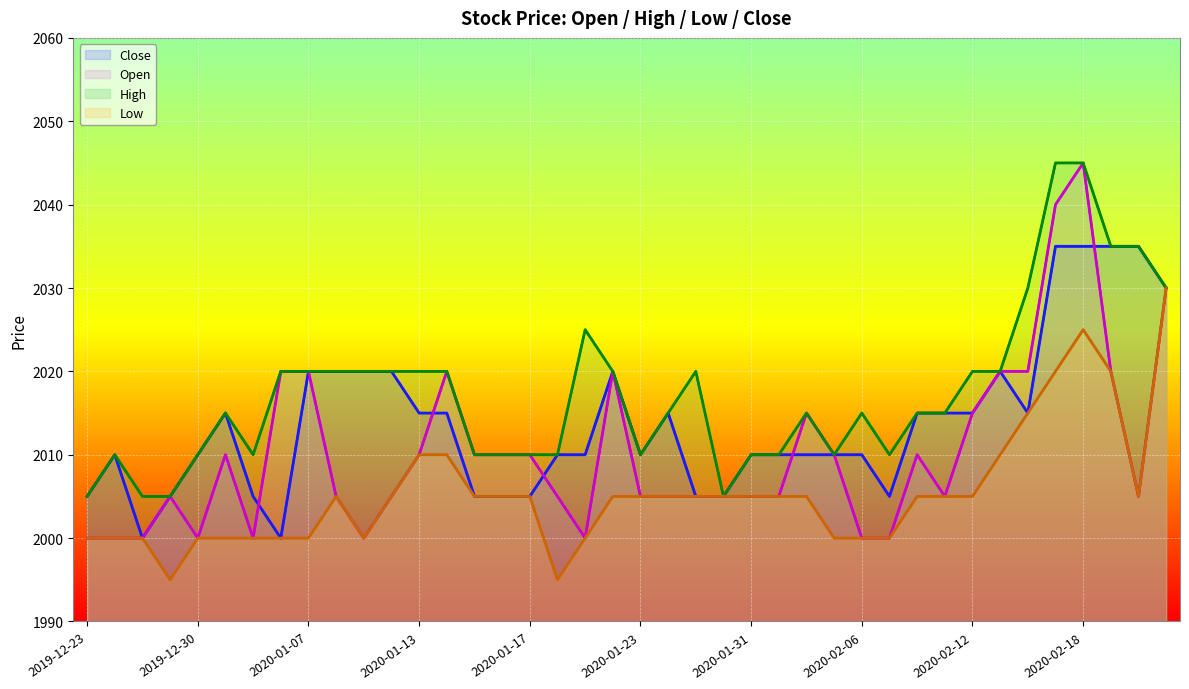

What is the lowest value of the Open series?

2000